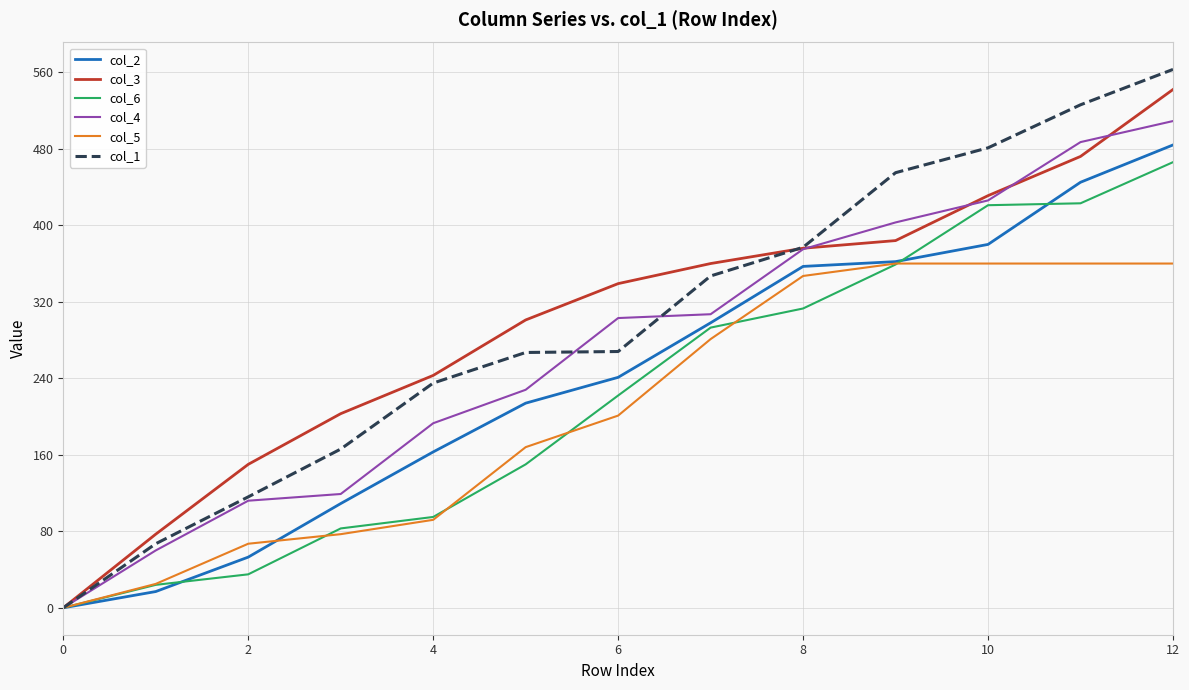

What is the maximum value shown in the chart?

563